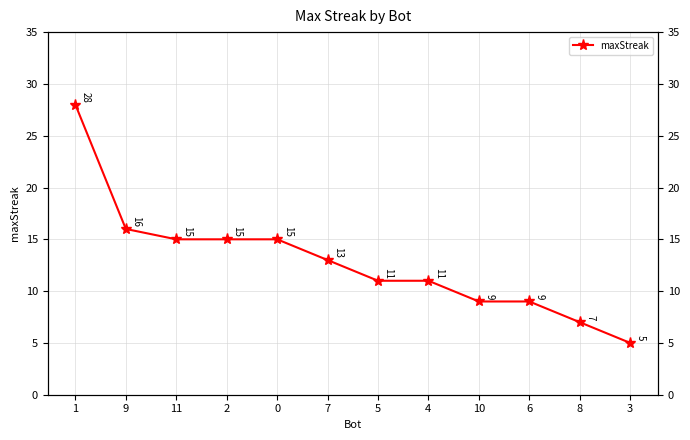

What is the change in value from 9 to 10?

-7